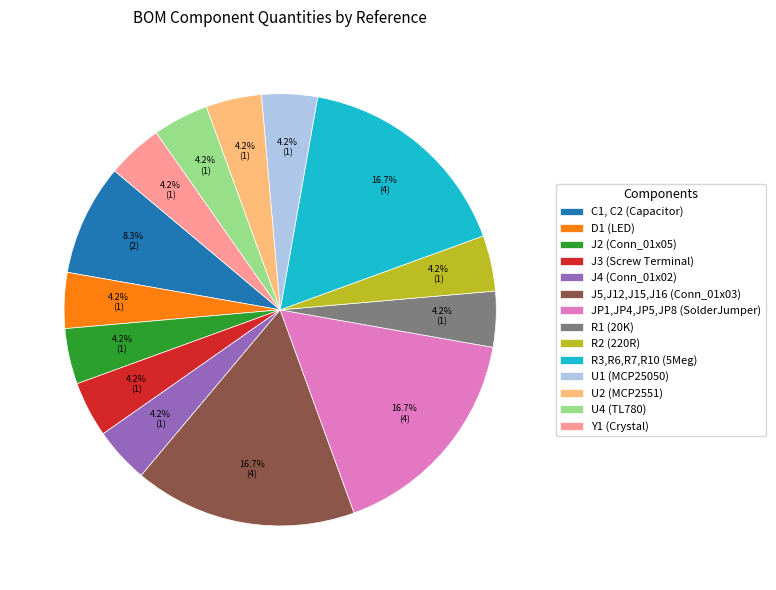

To the nearest percent, what is the difference between the largest and smallest slice percentages?

12%